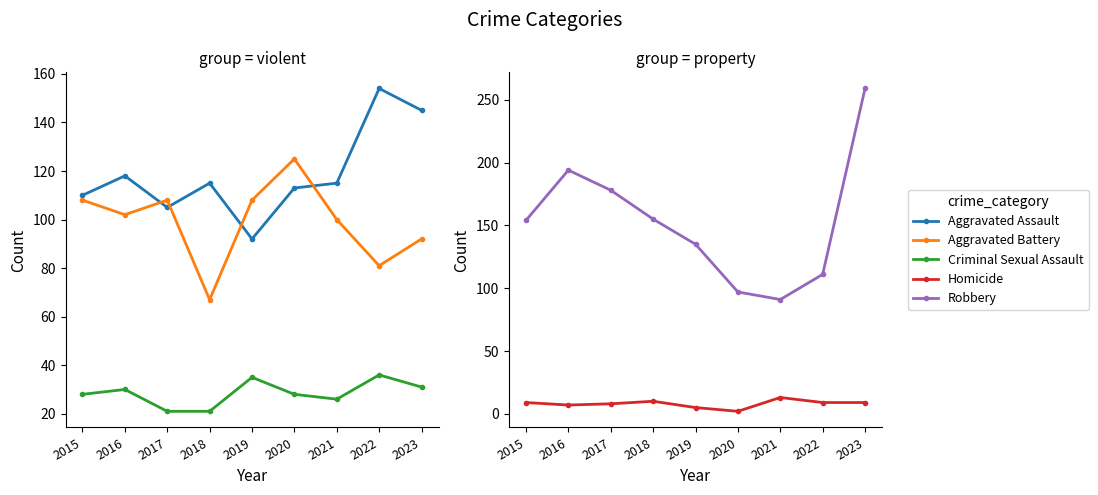

Where is Robbery nearest to the value 175?

2017